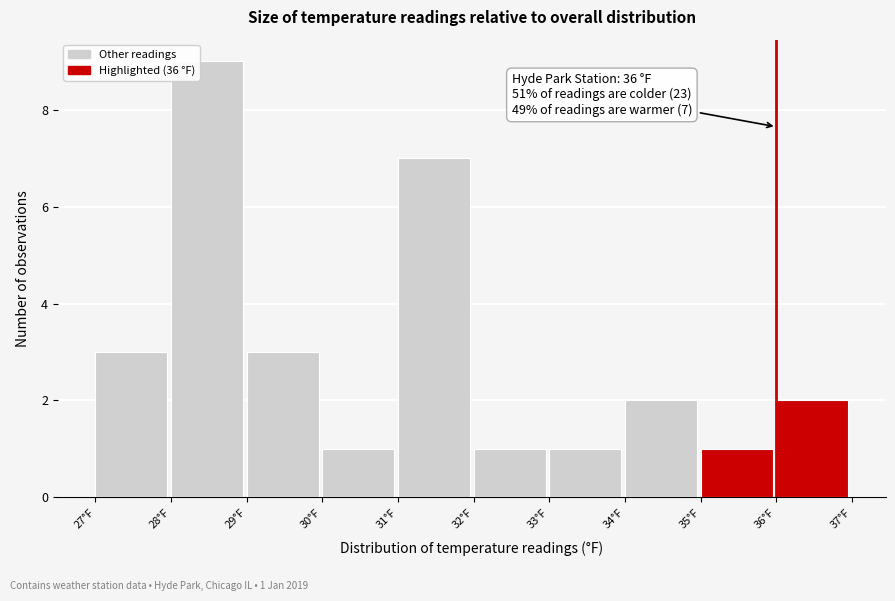

Which range on the x-axis has the tallest bar?

28 to 29